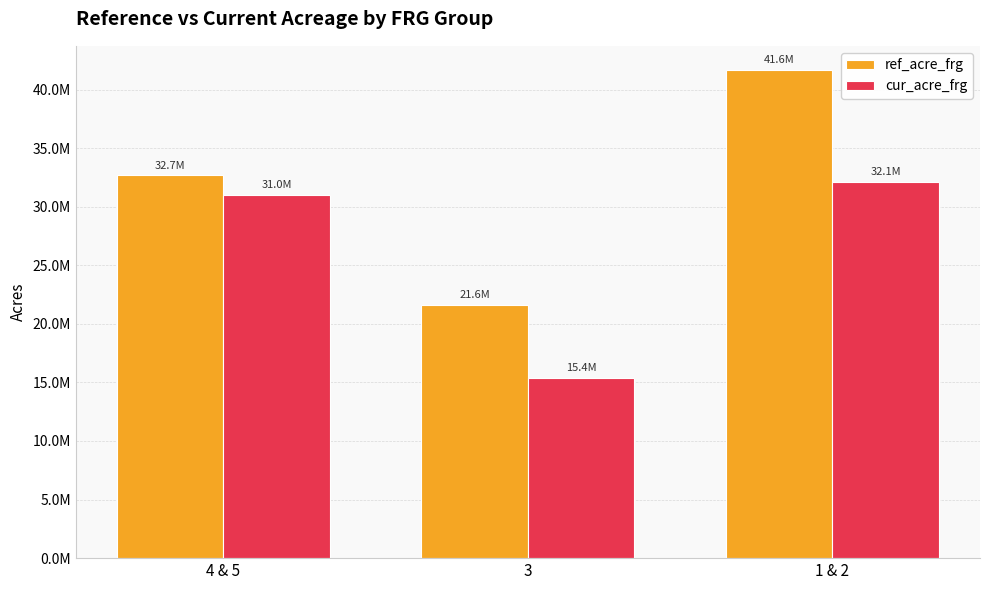

What are all the series names shown in the legend?

ref_acre_frg, cur_acre_frg